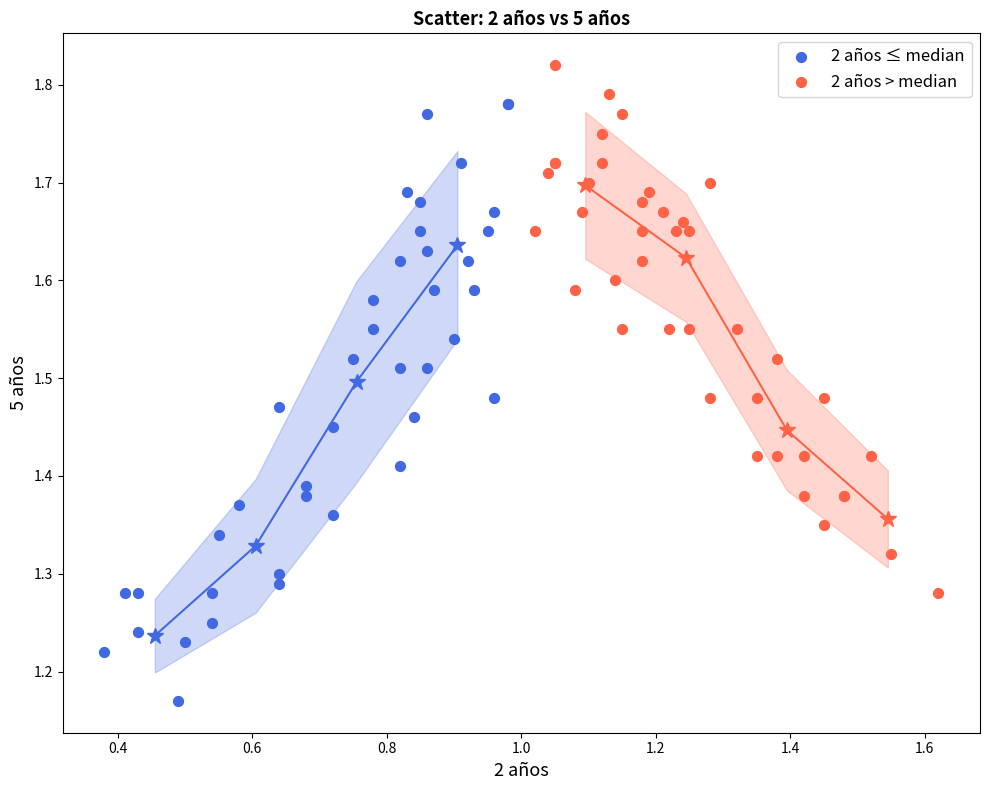

Which series has the largest Y range (max minus min)?

2 años ≤ median